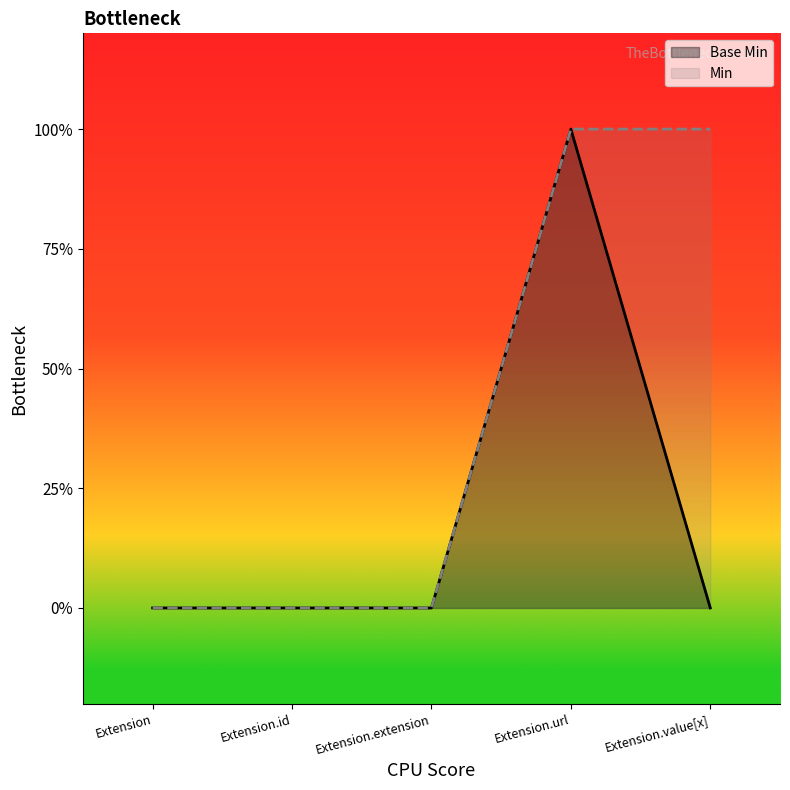

Rank the series by their average value, from lowest to highest.

Base Min, Min